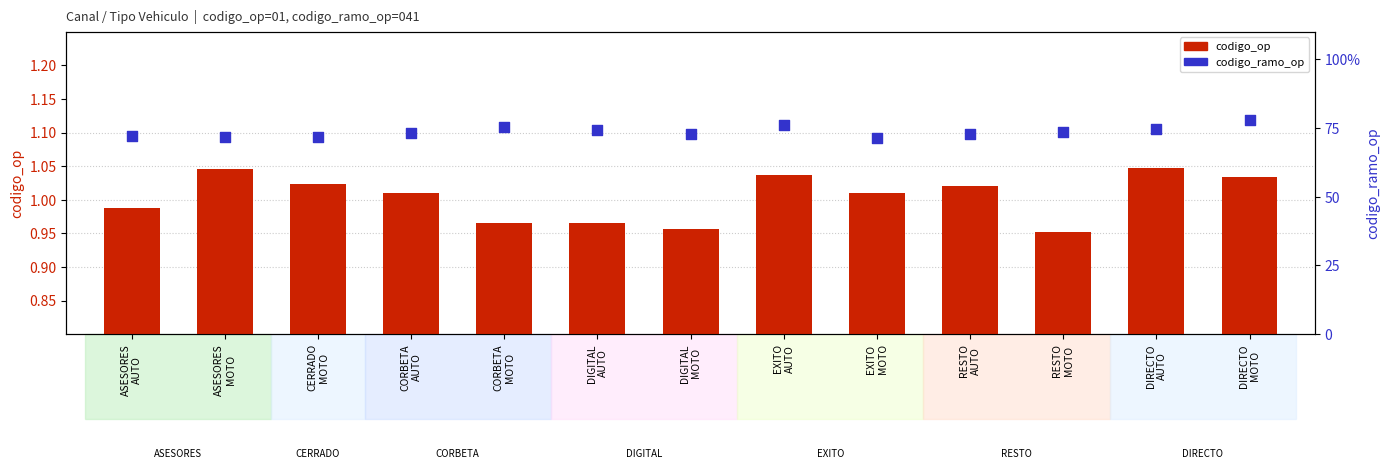

Which series reaches the minimum Y coordinate?

codigo_op